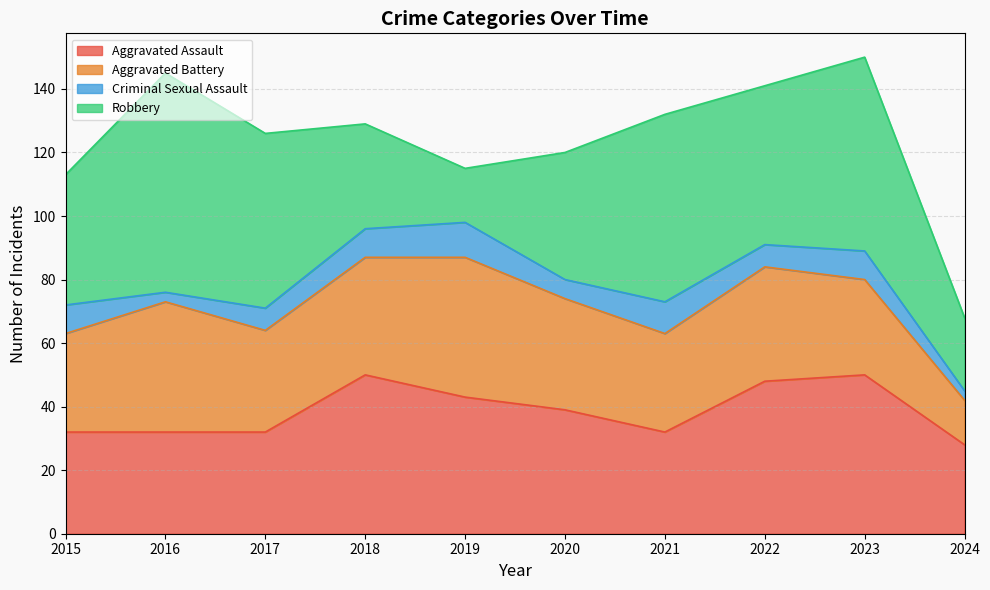

How many intersections are there between Robbery and Aggravated Assault?

3